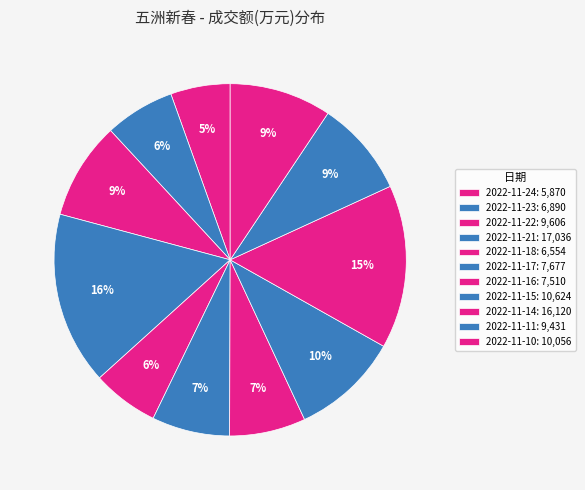

Count the number of slices in the pie.

11